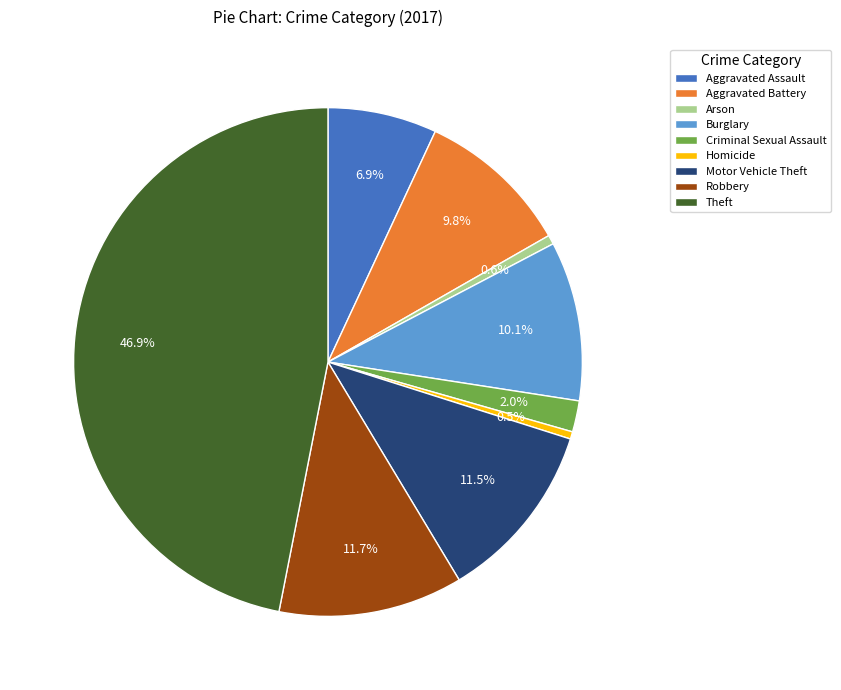

To the nearest percent, what is the average slice percentage?

11%